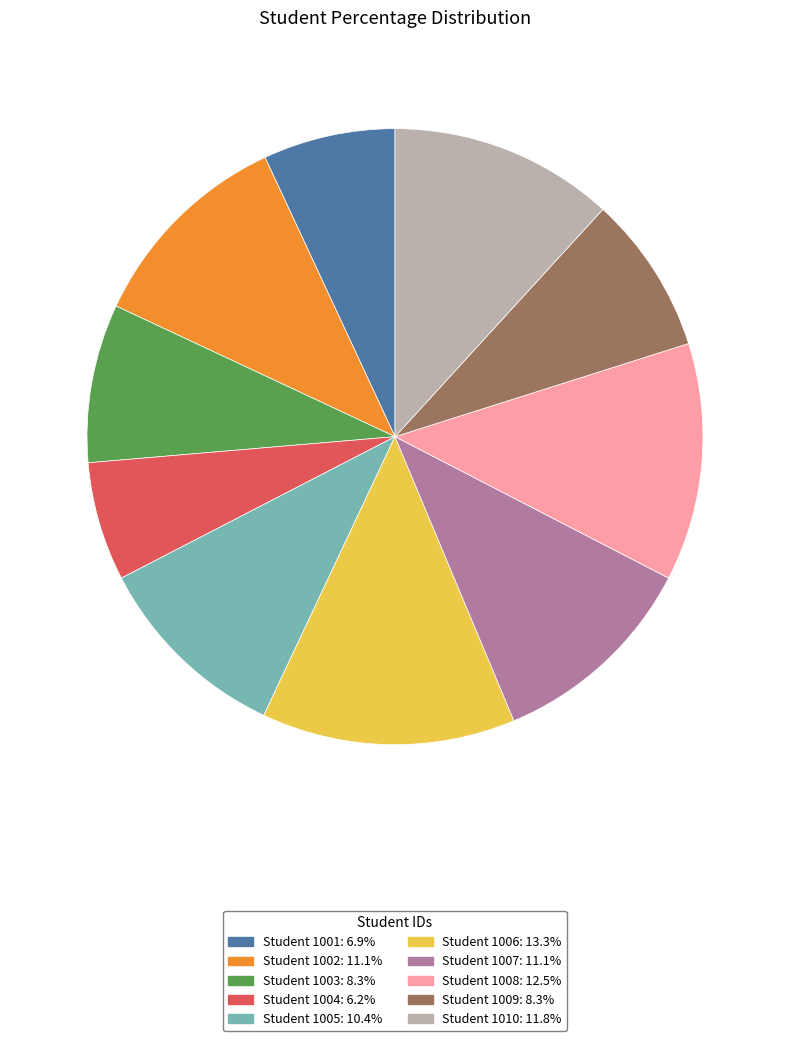

Is there any slice that represents more than half of the pie?

No